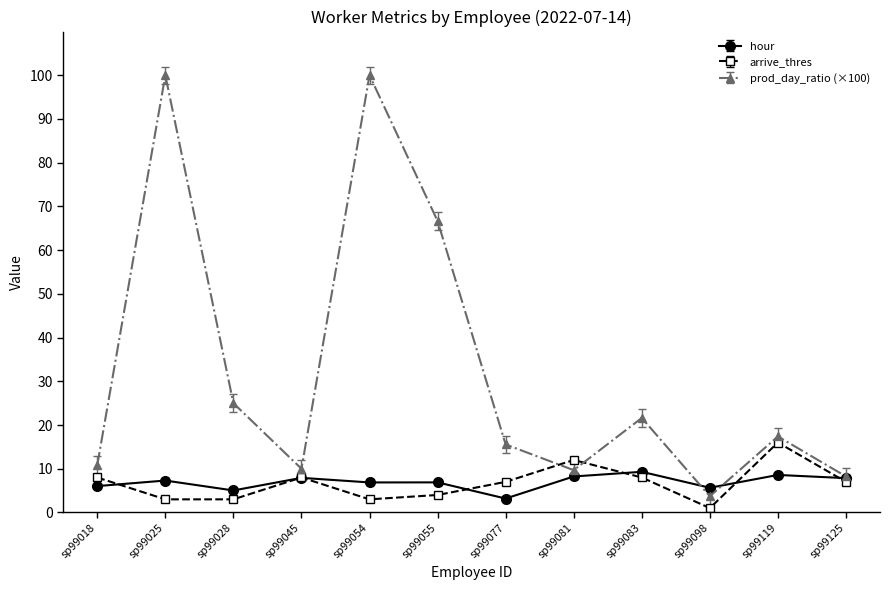

True or false: prod_day_ratio (×100) has a value of 11.8 at sp99119.

False